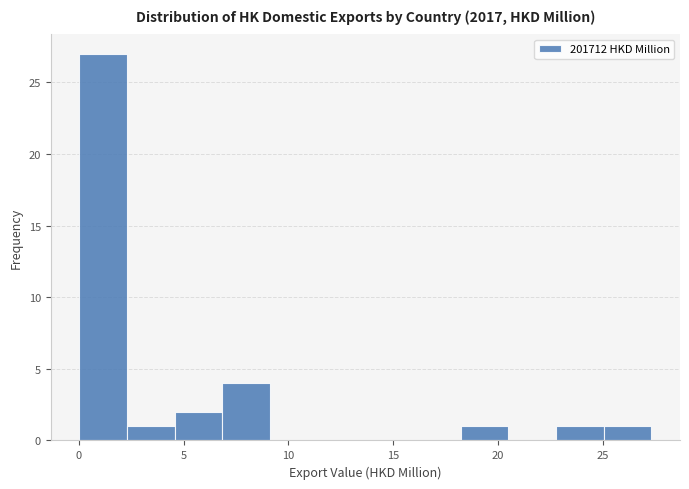

Which range on the x-axis has the tallest bar?

0.0 to 2.5